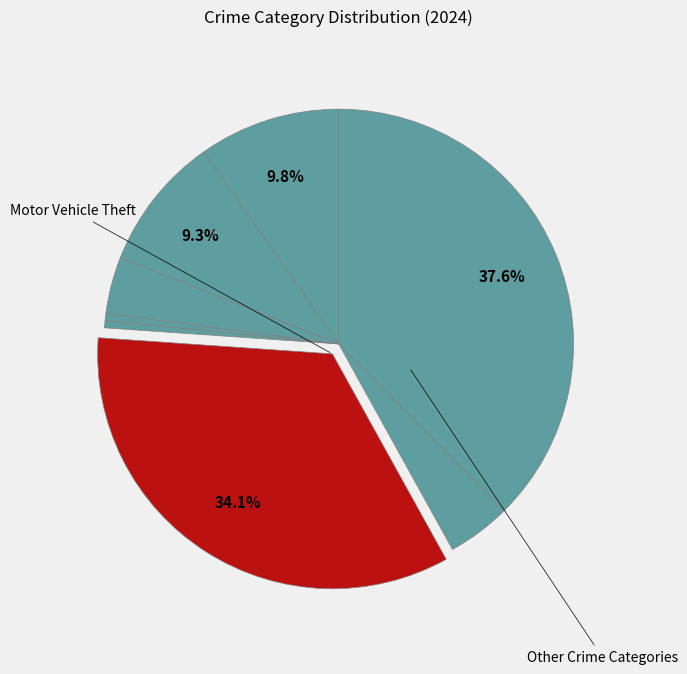

Count the number of slices in the pie.

8